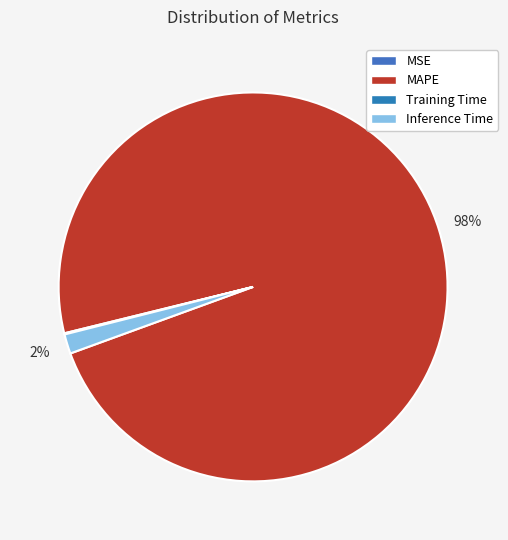

Is it true that Training Time is 10% of the pie?

False